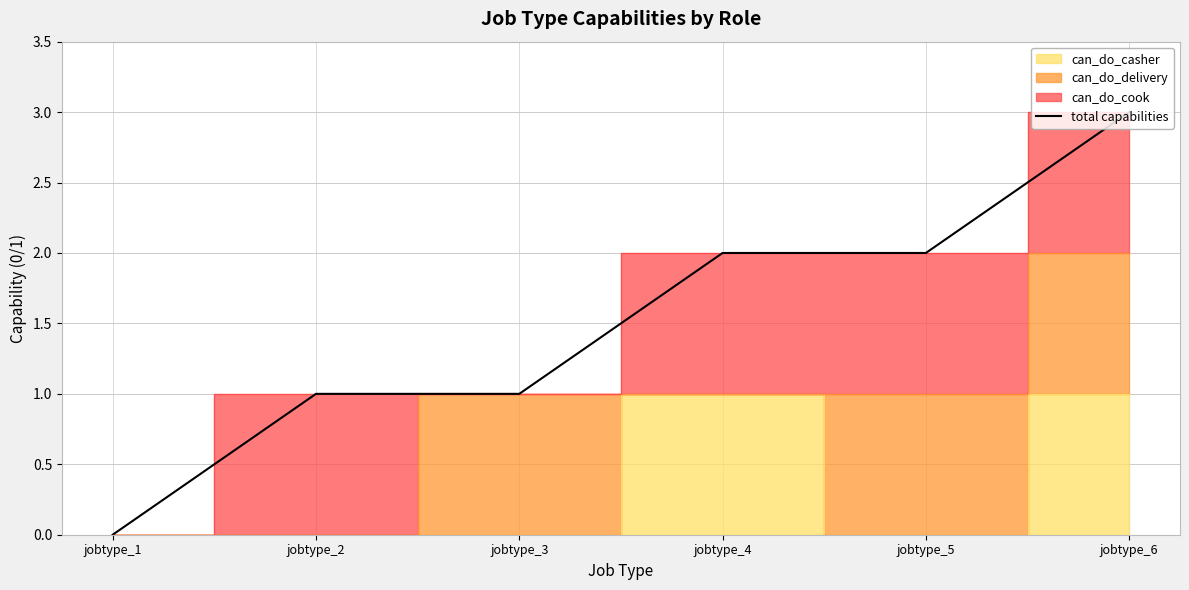

At which category does the chart reach its minimum across all series?

jobtype_1